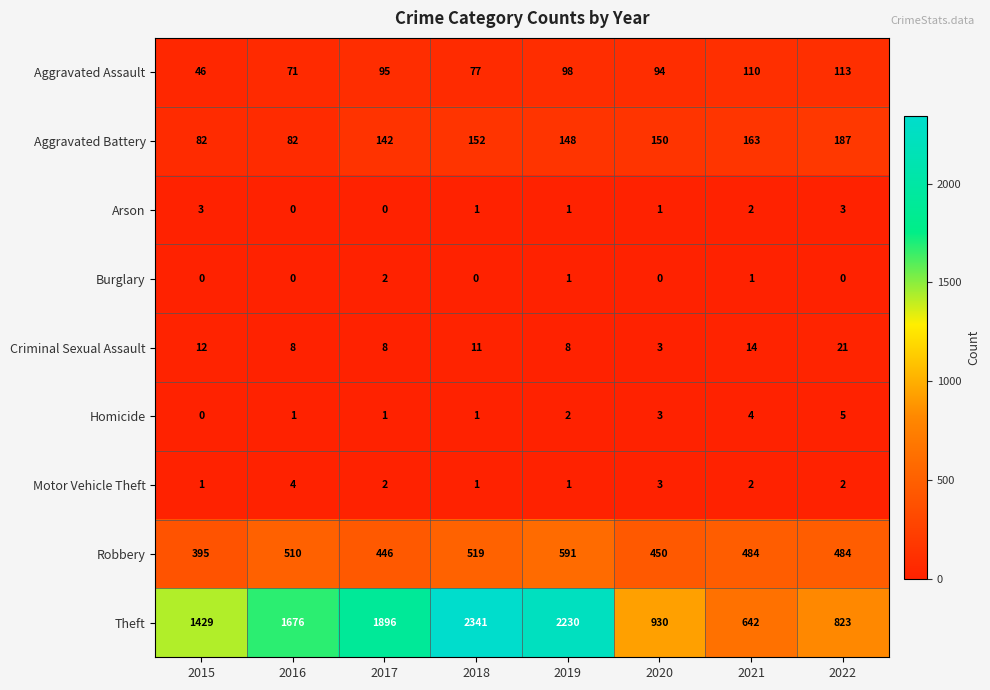

Which series has the largest total across all categories?

Theft